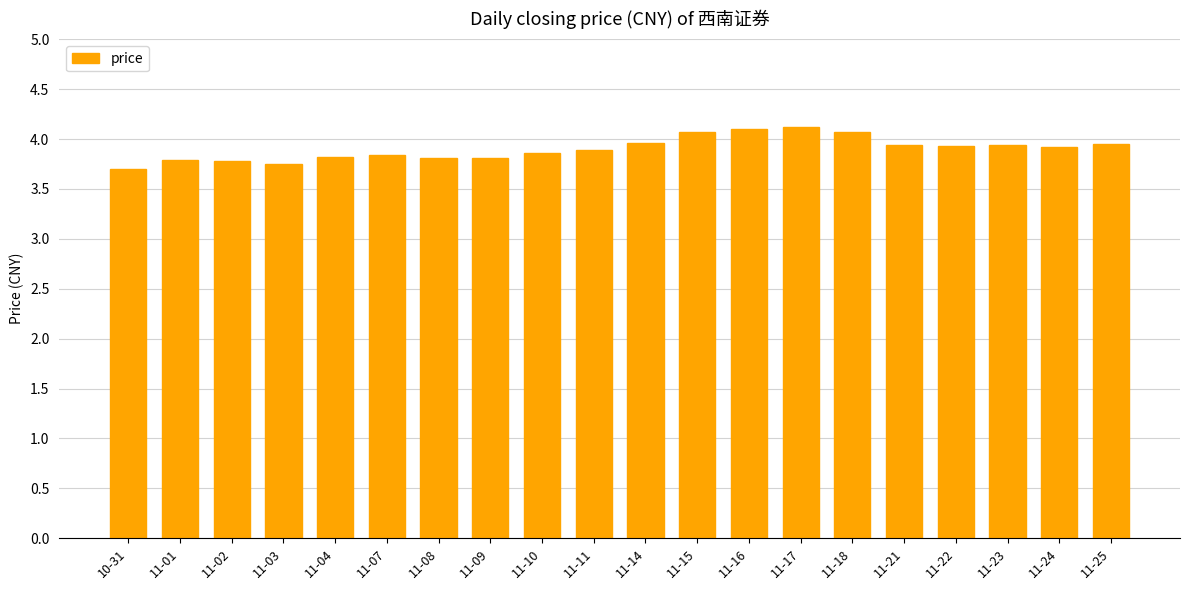

What position from the left is 11-02?

3